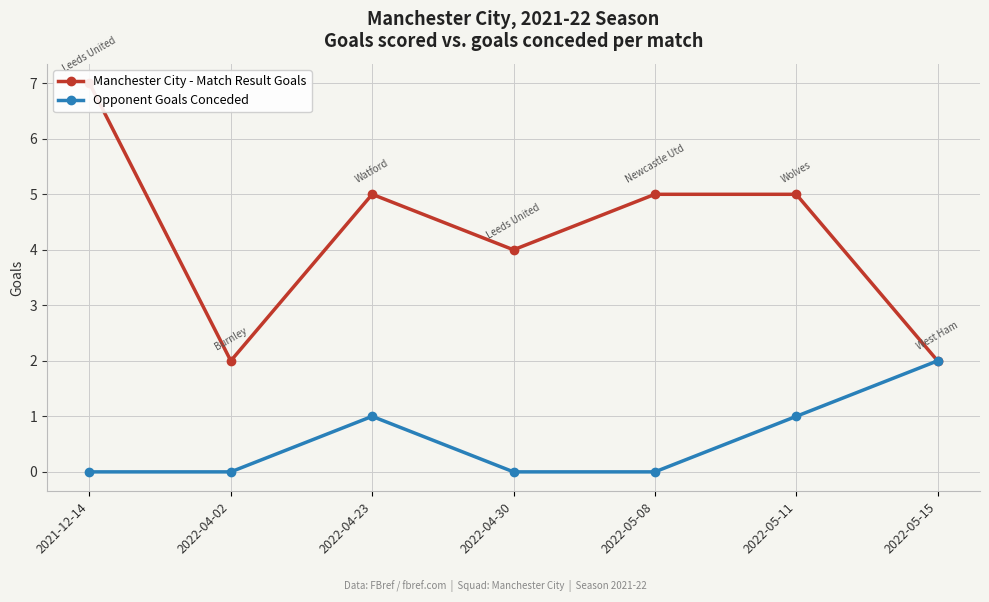

How many Manchester City - Match Result Goals values are between 2 and 5?

6